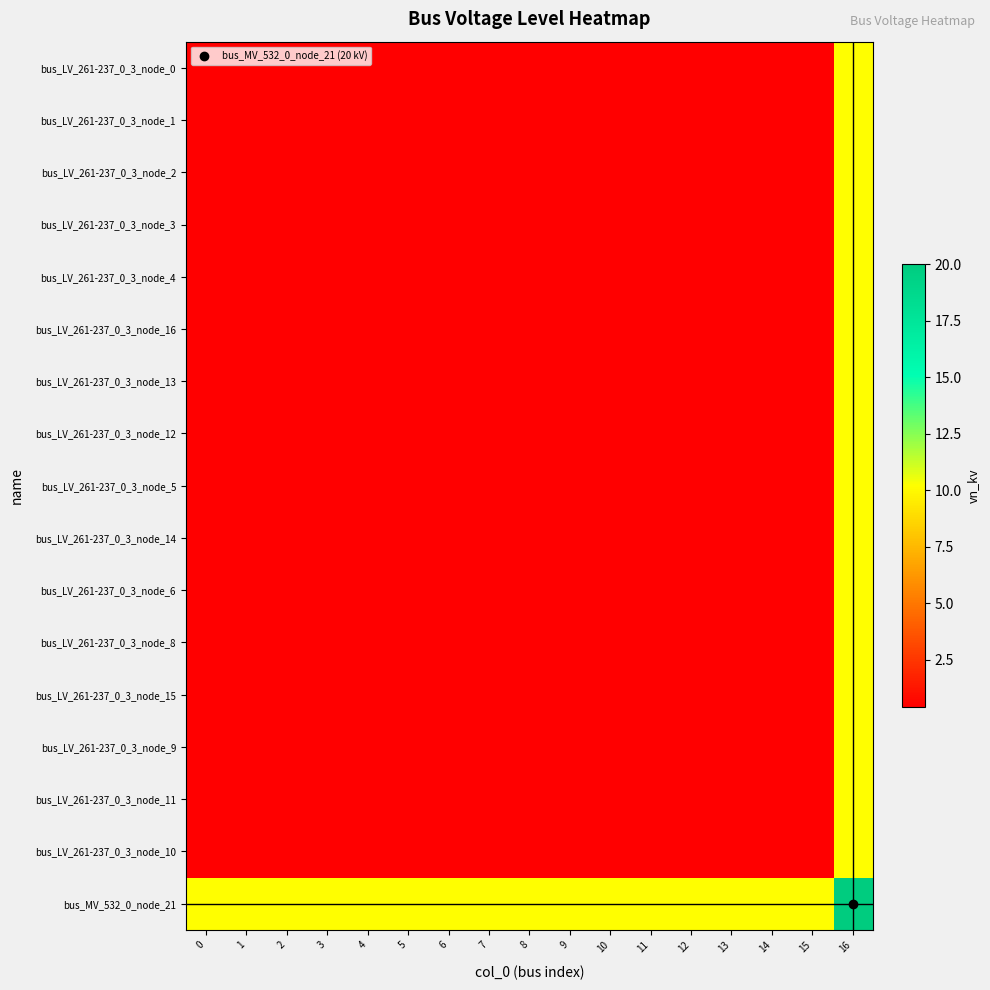

What is the smallest value displayed?

0.4